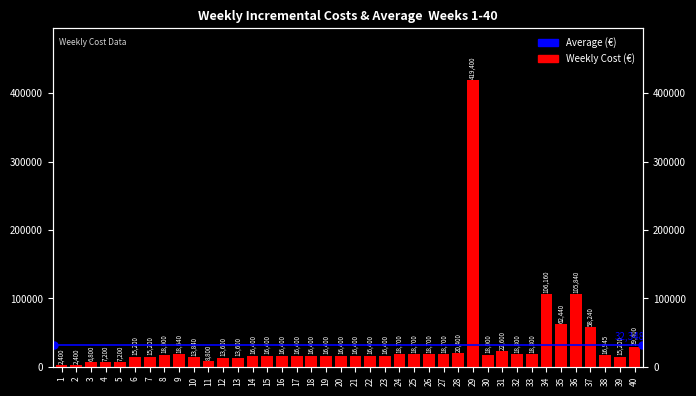

Count the number of categories in the chart.

40